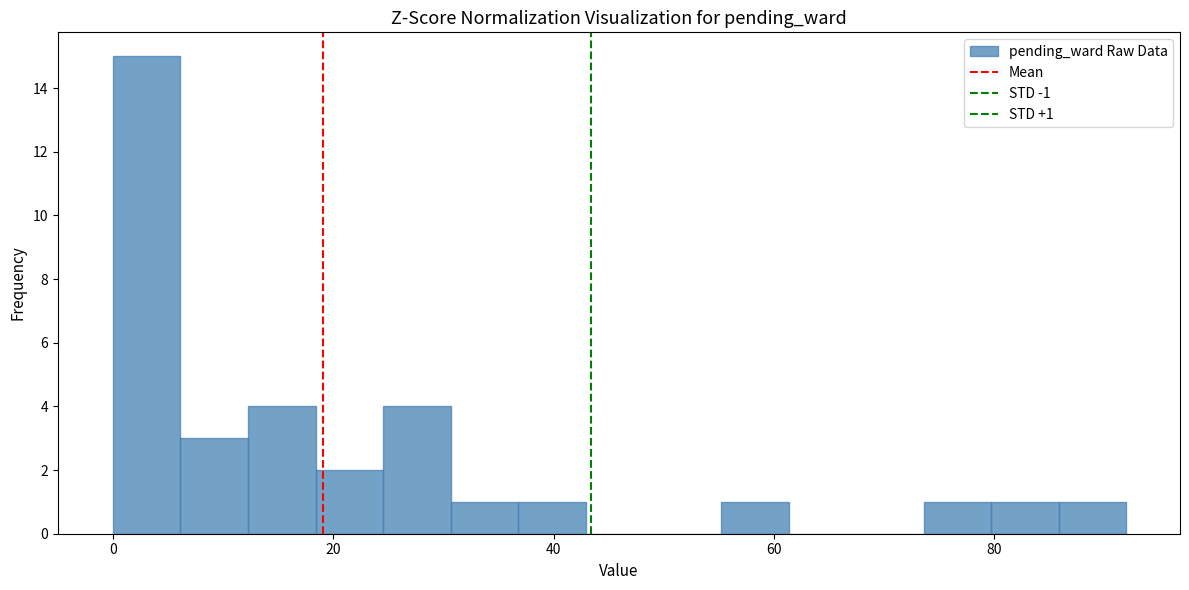

Around what value on the x-axis is the tallest bar? Give the approximate position of its centre, as read against the axis.

4